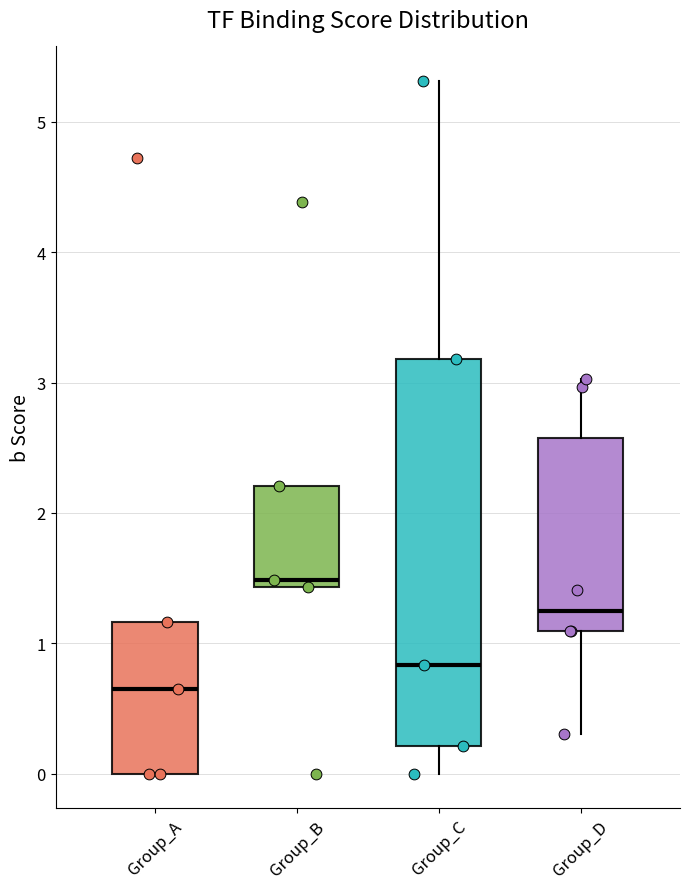

Which box is the tallest, from its lower edge to its upper edge?

Group_C